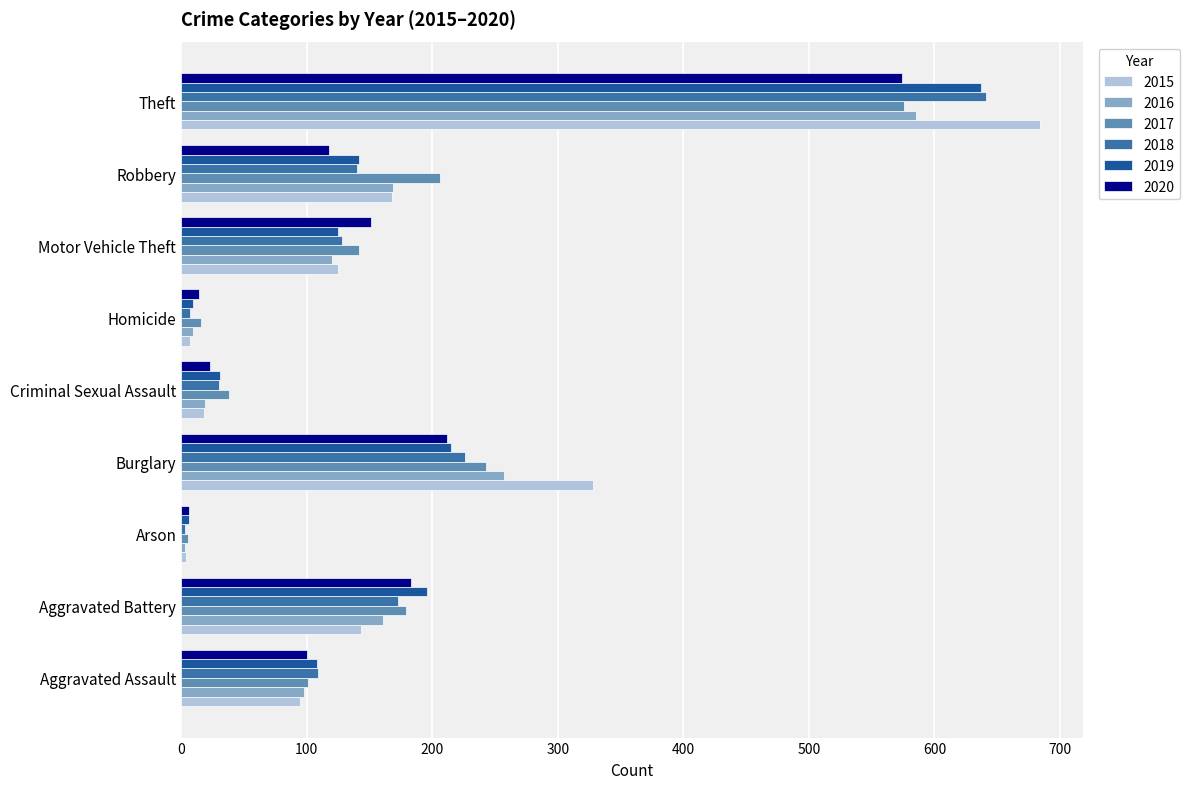

Which series has the widest spread of values?

2015